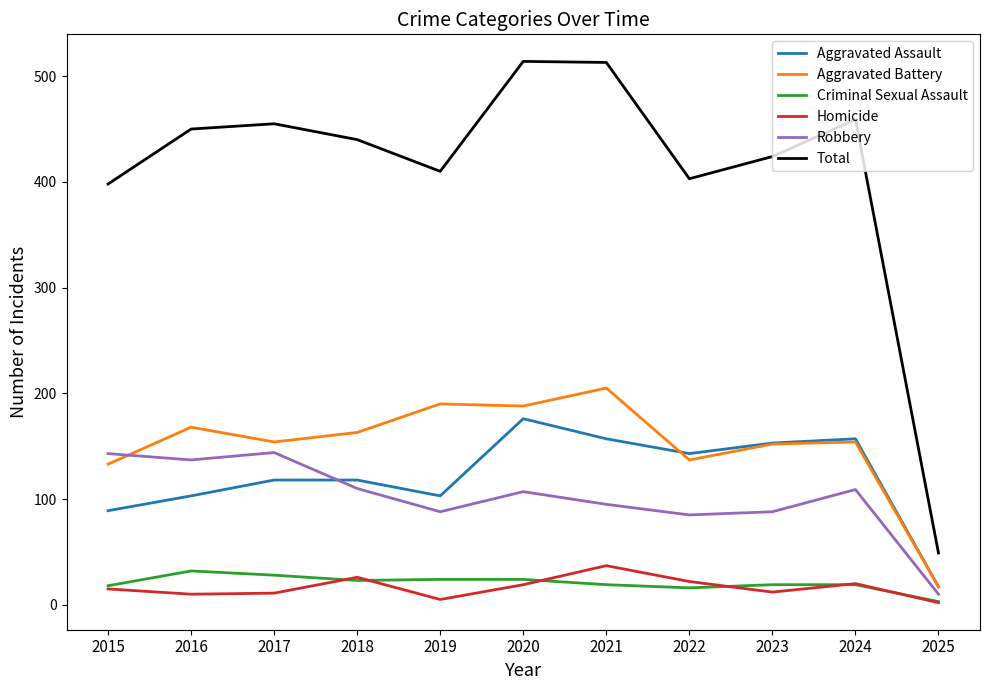

Rank the series by their maximum value, from highest to lowest.

Total, Aggravated Battery, Aggravated Assault, Robbery, Homicide, Criminal Sexual Assault